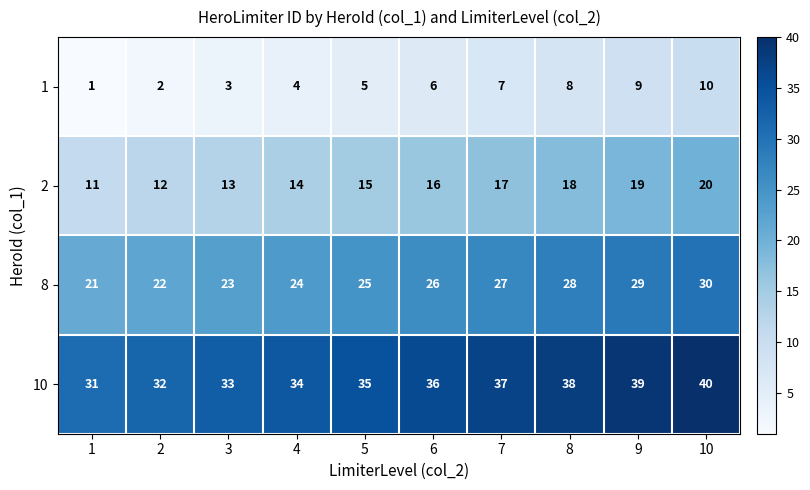

The 1 series shows 10 at 10. True or false?

True